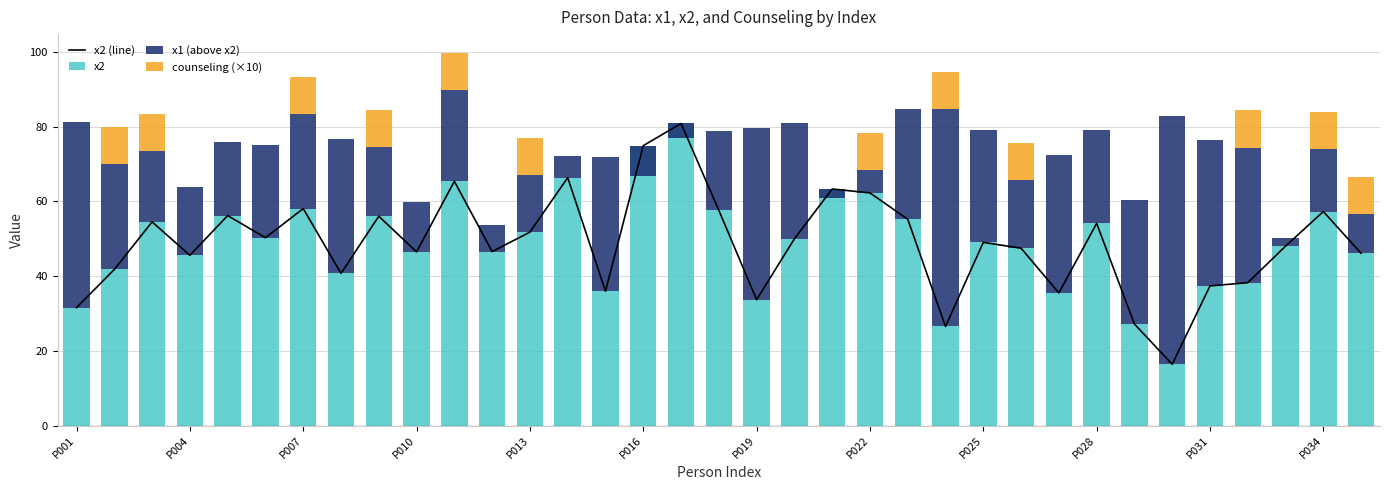

Reading right to left, extract all data points from this chart.

x2 (line): 46.1	57.3	48.0	38.2	37.4	16.4	27.2	54.1	35.5	47.5	49.0	26.5	55.2	62.3	63.3	50.0	33.7	57.6	80.9	74.9	36.0	66.4	51.8	46.6	65.4	46.5	56.0	40.7	58.1	50.3	56.2	45.6	54.5	41.8	31.6
x2: 46.1	57.3	48.0	38.2	37.4	16.4	27.2	54.1	35.5	47.5	49.0	26.5	55.2	62.3	63.3	50.0	33.7	57.6	80.9	74.9	36.0	66.4	51.8	46.6	65.4	46.5	56.0	40.7	58.1	50.3	56.2	45.6	54.5	41.8	31.6
x1 (above x2): 10.5	16.7	2.2	36.2	39.0	66.6	33.2	25.1	36.8	18.2	30.1	58.2	29.5	6.1	-2.3	30.9	46.1	21.2	-3.9	-8.1	35.9	5.9	15.2	7.2	24.4	13.3	18.4	35.9	25.3	25.0	19.7	18.2	18.9	28.2	49.7
counseling (×10): 10.0	10.0	0.0	10.0	0.0	0.0	0.0	0.0	0.0	10.0	0.0	10.0	0.0	10.0	0.0	0.0	0.0	0.0	0.0	0.0	0.0	0.0	10.0	0.0	10.0	0.0	10.0	0.0	10.0	0.0	0.0	0.0	10.0	10.0	0.0